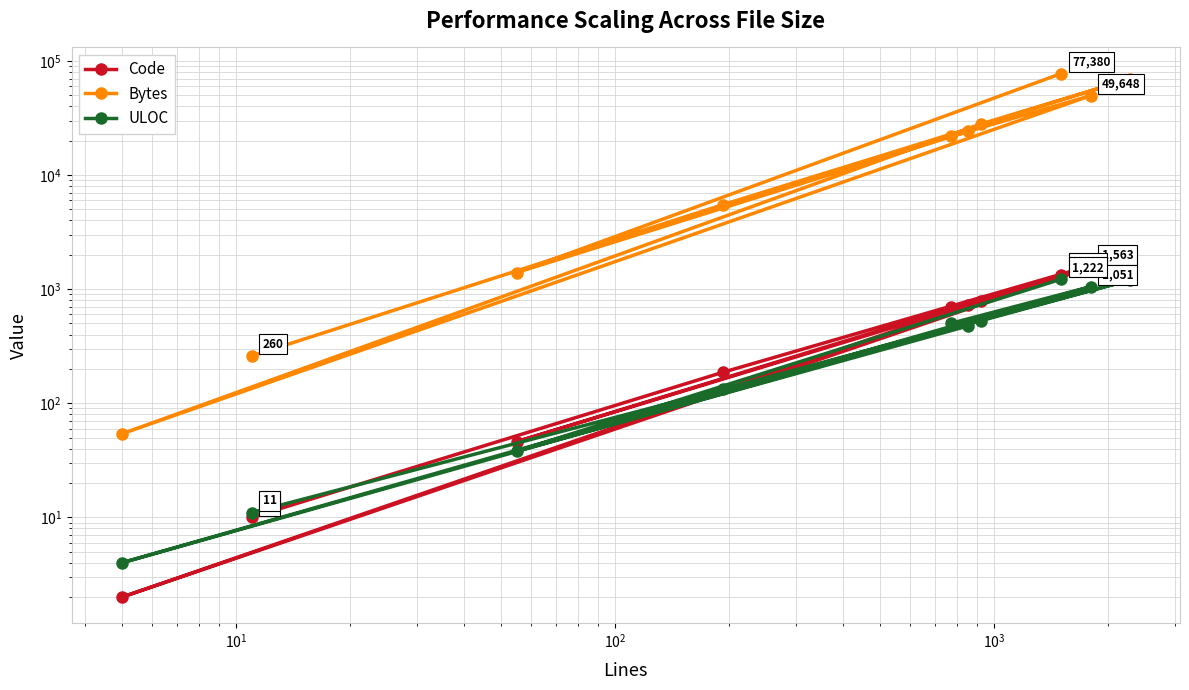

Rank the series by their maximum value, from highest to lowest.

Bytes, Code, ULOC